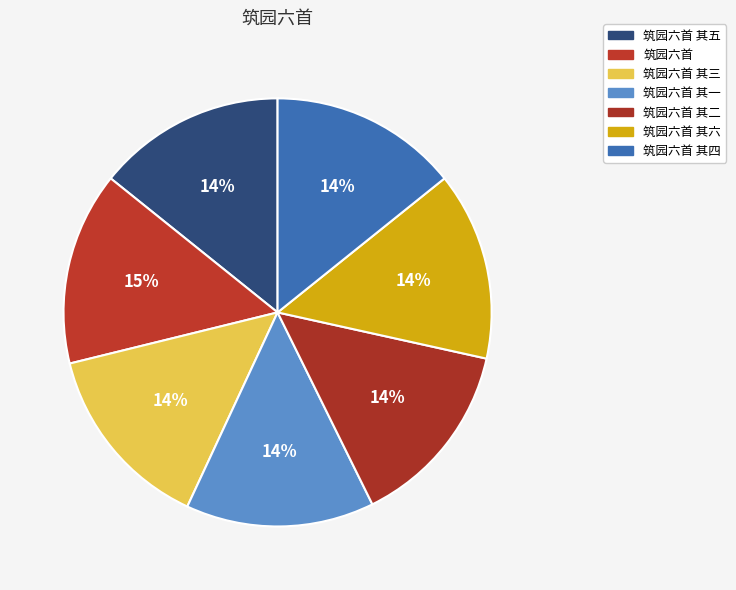

Approximately how many times larger is the value at 筑园六首 其四 compared to 筑园六首 其三?

1.0